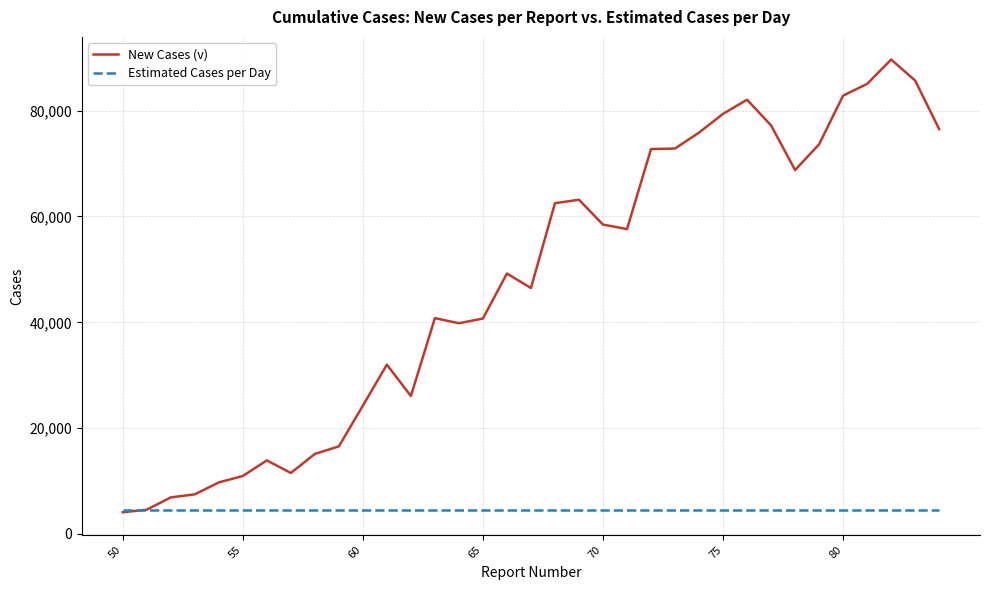

Which series ends up on top after the final intersection of Estimated Cases per Day and New Cases (v)?

New Cases (v)